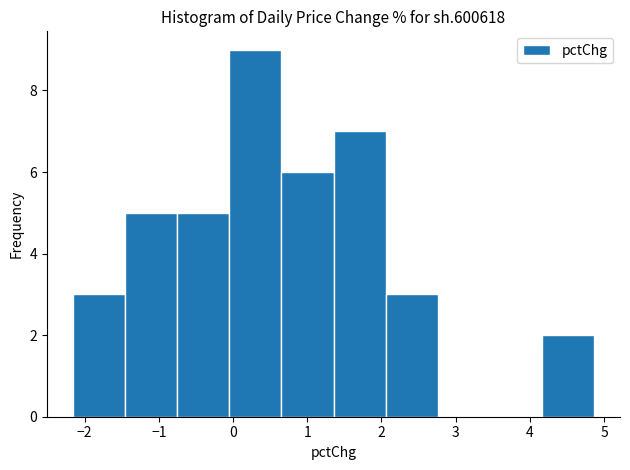

What is the height of the bar covering 1.4 to 2.1 on the x-axis? Neither the bar edges nor the heights are printed on the chart, so give them approximately, as read against the axes.

7